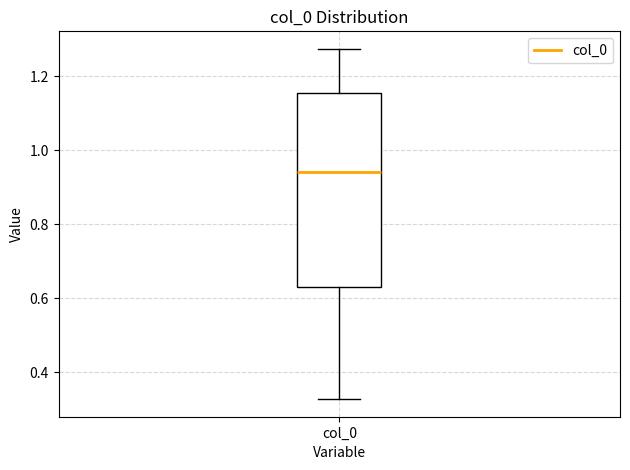

Transcribe this box plot: give where the median line is, the range the box spans, and where the two whiskers end, as read against the y-axis. The values are not printed on the chart, so give them approximately, as read against the axis.

median 0.94, box 0.64 to 1.16, whiskers 0.32 to 1.28